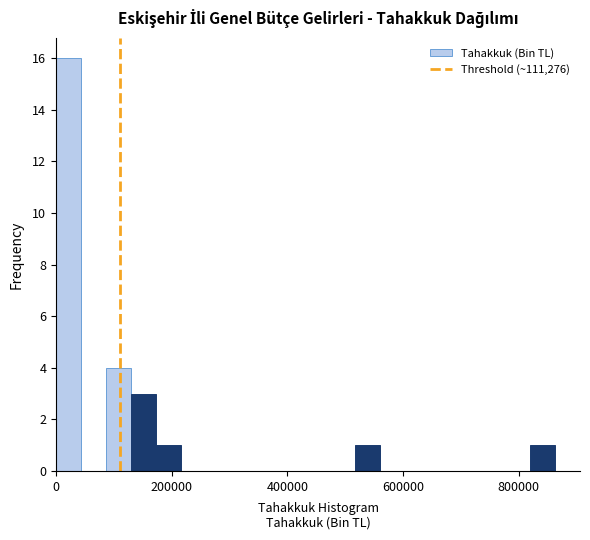

Around what value on the x-axis is the tallest bar? Give the approximate position of its centre, as read against the axis.

20000